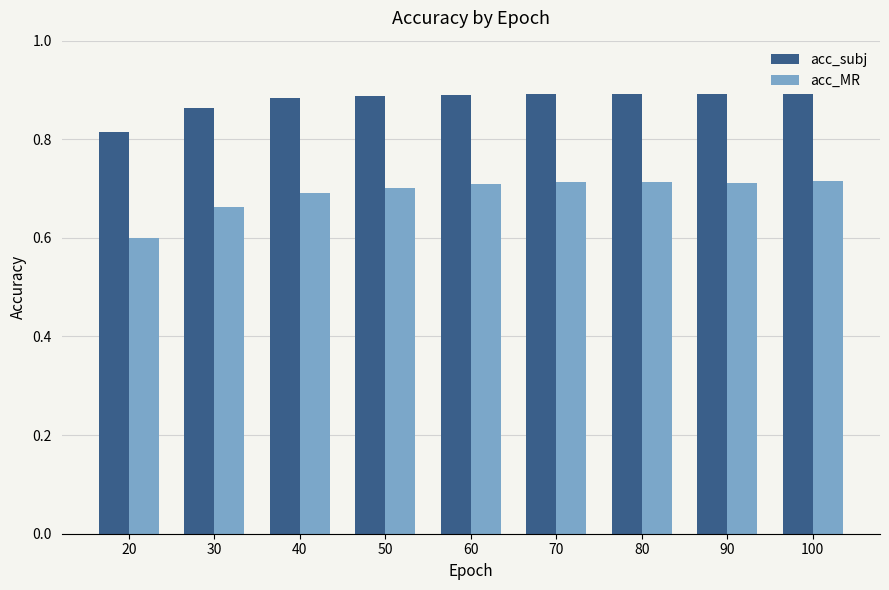

What is the total value across all series at 40?

1.6